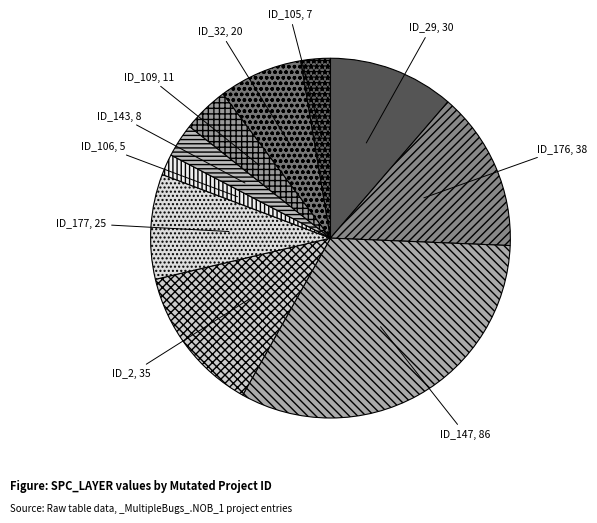

Does any single category account for the majority?

No